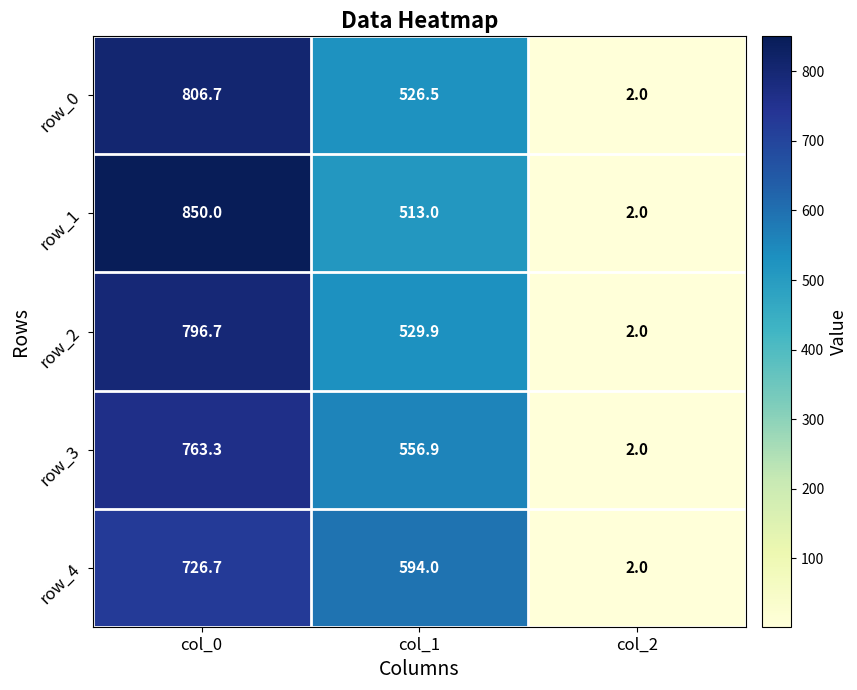

Reading left to right, list all the values displayed in this chart.

row_0: col_0=806.7	col_1=526.5	col_2=2.0
row_1: col_0=850.0	col_1=513.0	col_2=2.0
row_2: col_0=796.7	col_1=529.9	col_2=2.0
row_3: col_0=763.3	col_1=556.9	col_2=2.0
row_4: col_0=726.7	col_1=594.0	col_2=2.0